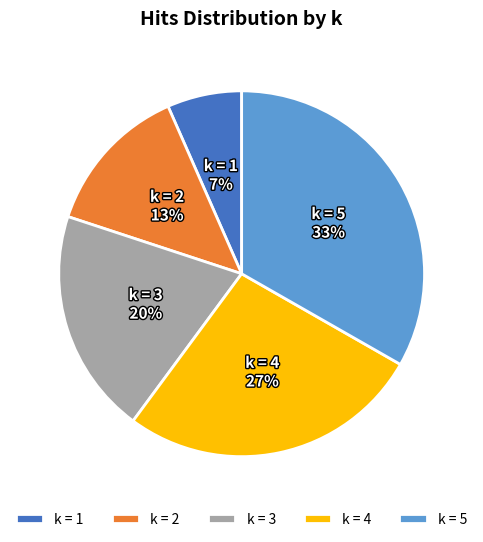

The k = 2 slice represents 13% of the pie. True or false?

True